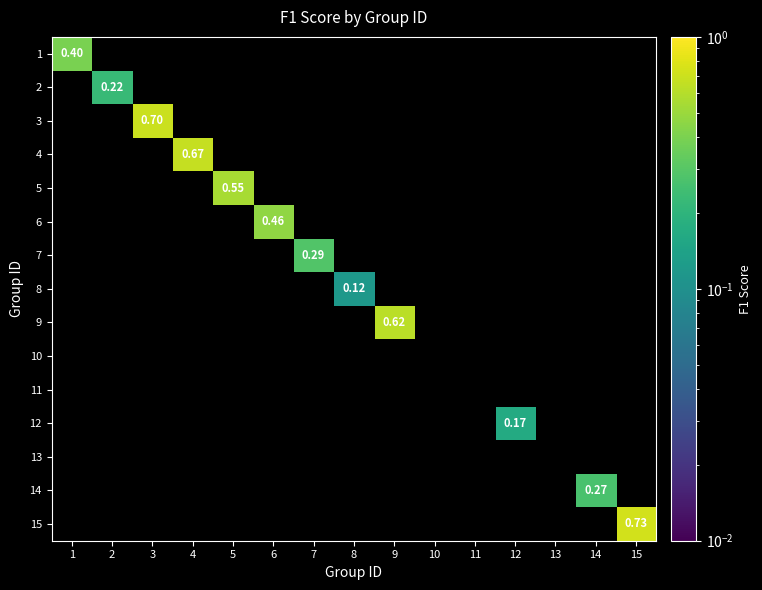

Is the value of 15 at 15 greater than the value of 5 at 5?

Yes